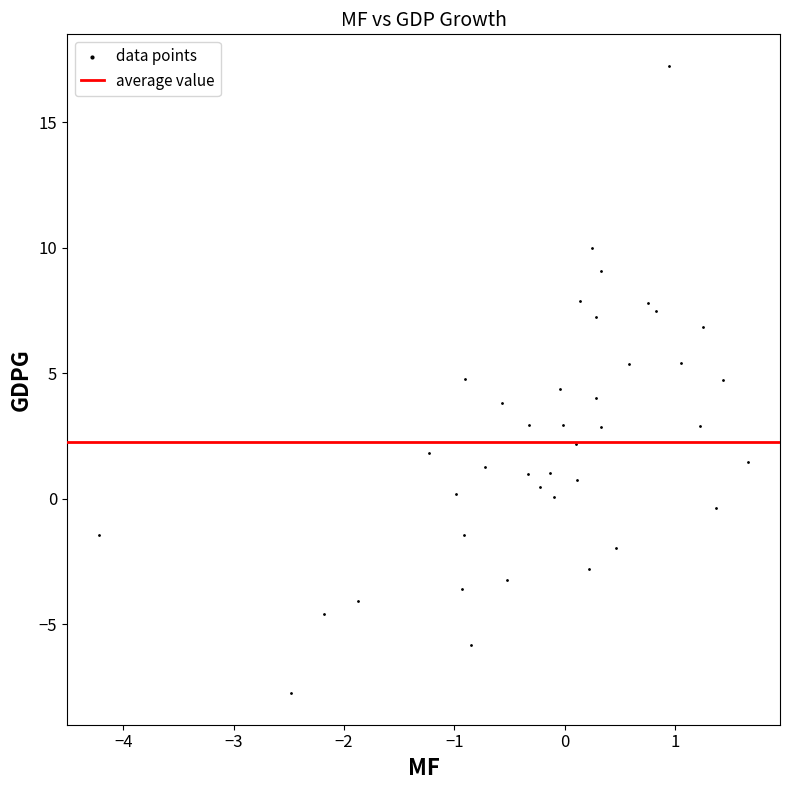

What is the range of X values (max minus min)?

5.9